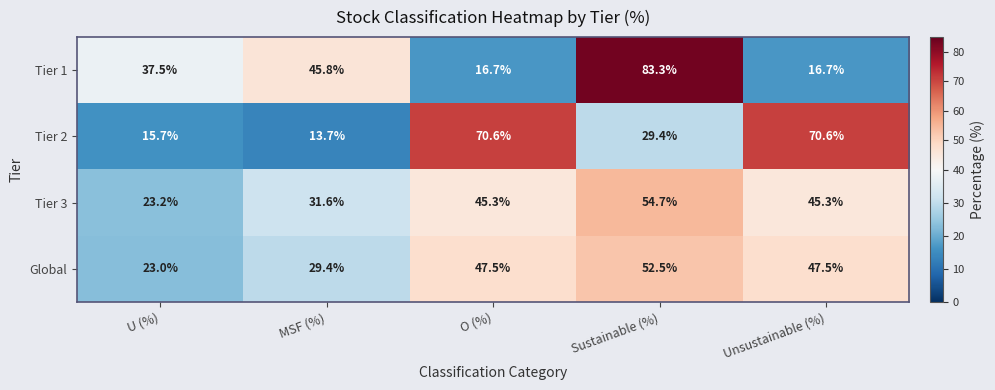

At which label does Tier 3 first exceed 45?

O (%)